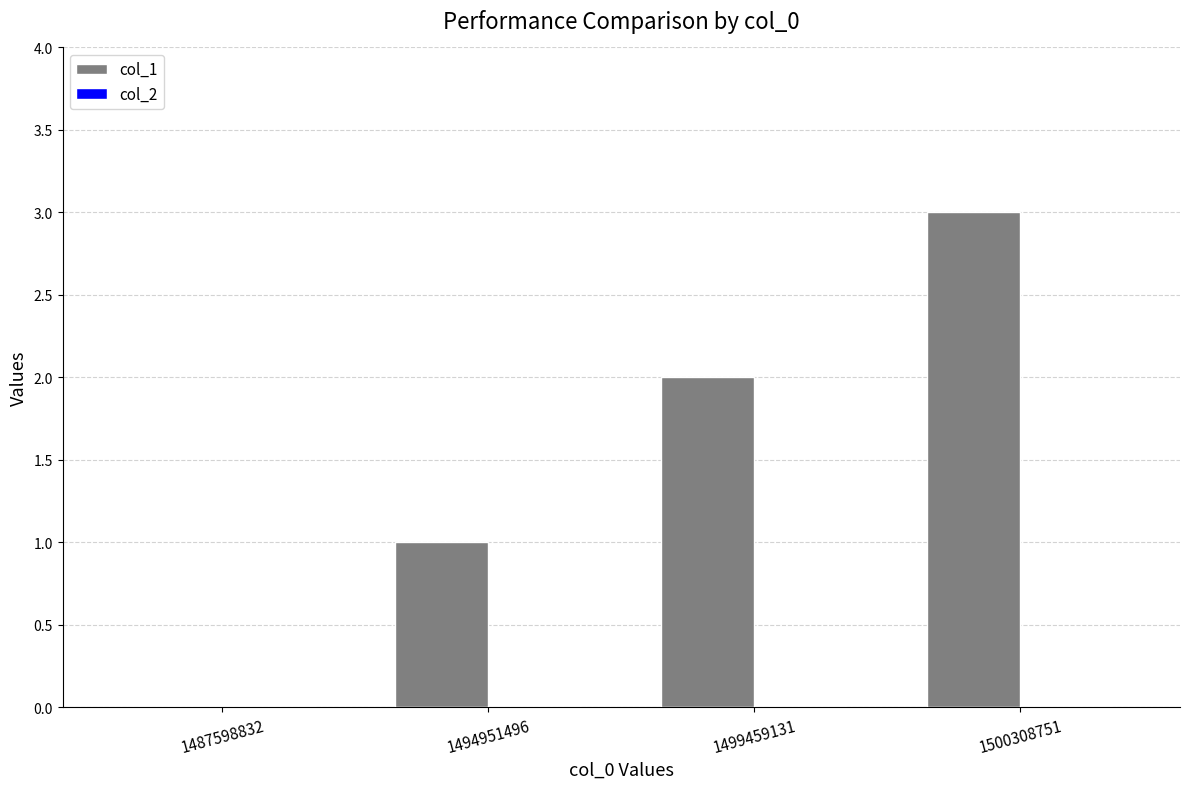

Approximately how many times larger is the value at 1500308751 compared to 1494951496?

3.0